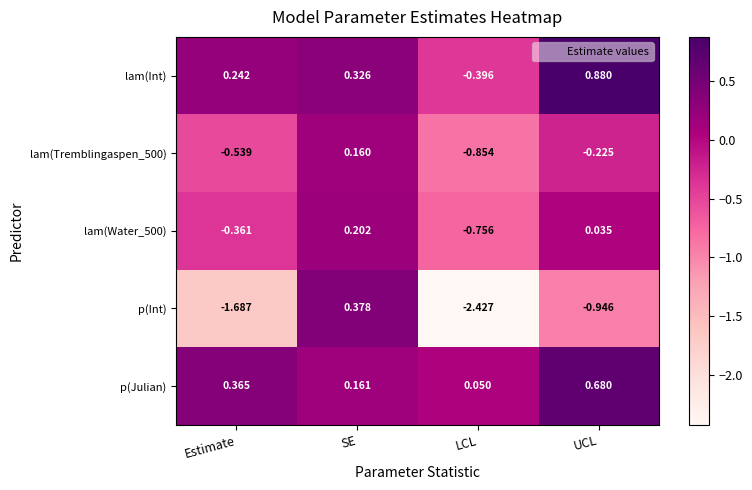

Rank the series at LCL from highest to lowest value.

p(Julian), lam(Int), lam(Water_500), lam(Tremblingaspen_500), p(Int)